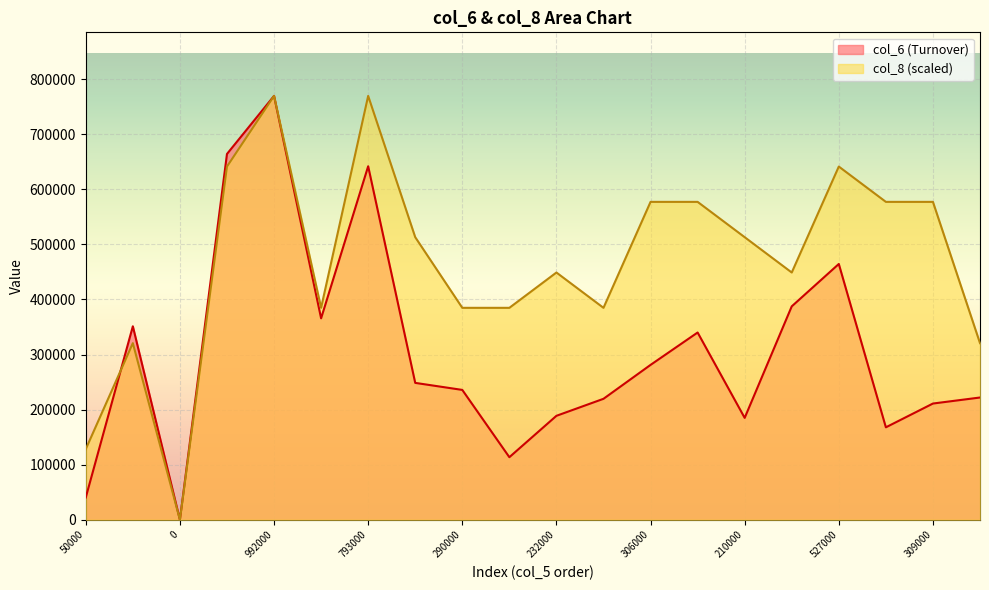

Reading left to right, what are all the values shown in this chart?

col_6: 50000=40500.0	446000=351340.0	0=0.0	891000=664290.0	992000=769720.0	486000=365800.0	793000=641940.0	299000=248560.0	290000=235800.0	150000=113600.0	232000=188760.0	240000=219650.0	306000=281230.0	366000=340050.0	210000=184990.0	457000=387550.0	527000=464520.0	221000=167870.0	309000=211050.0	318000=222000.0
col_8: 50000=128286.7	446000=320716.7	0=0.0	891000=641433.3	992000=769720.0	486000=384860.0	793000=769720.0	299000=513146.7	290000=384860.0	150000=384860.0	232000=449003.3	240000=384860.0	306000=577290.0	366000=577290.0	210000=513146.7	457000=449003.3	527000=641433.3	221000=577290.0	309000=577290.0	318000=320716.7